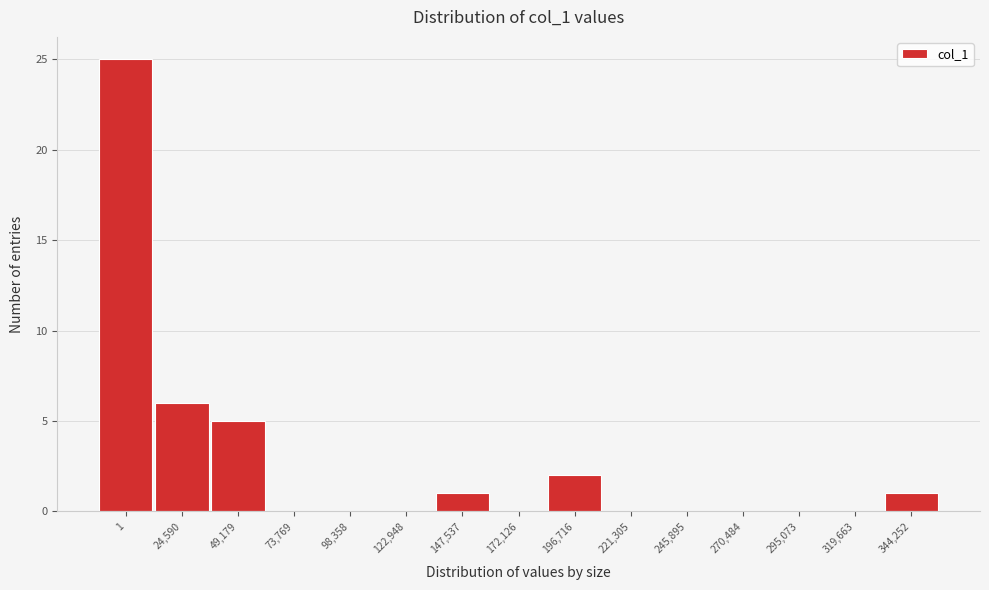

Reading right to left, extract all data points from this chart.

344,252=1	319,663=0	295,073=0	270,484=0	245,895=0	221,305=0	196,716=2	172,126=0	147,537=1	122,948=0	98,358=0	73,769=0	49,179=5	24,590=6	1=25